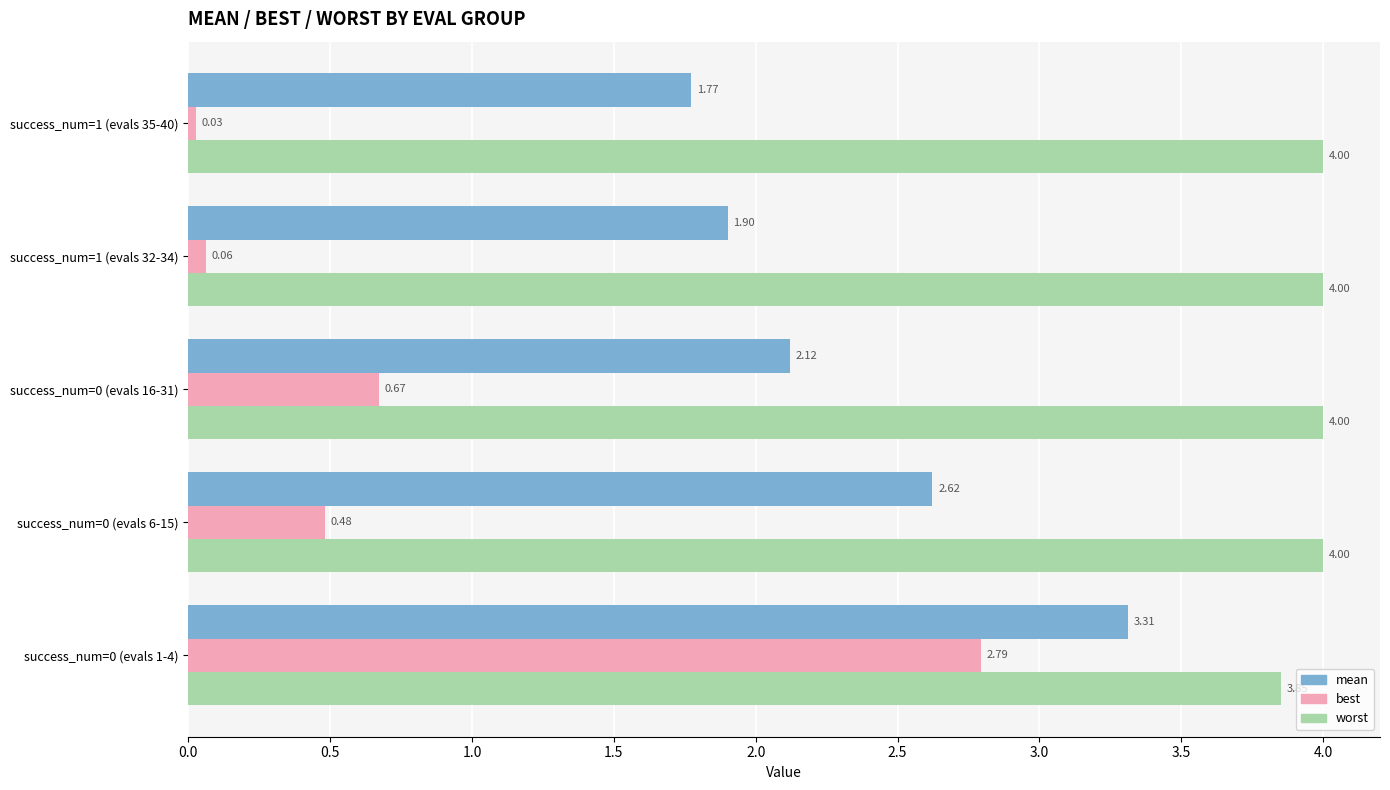

Rank the series at success_num=1 (evals 32-34) from highest to lowest value.

worst, mean, best